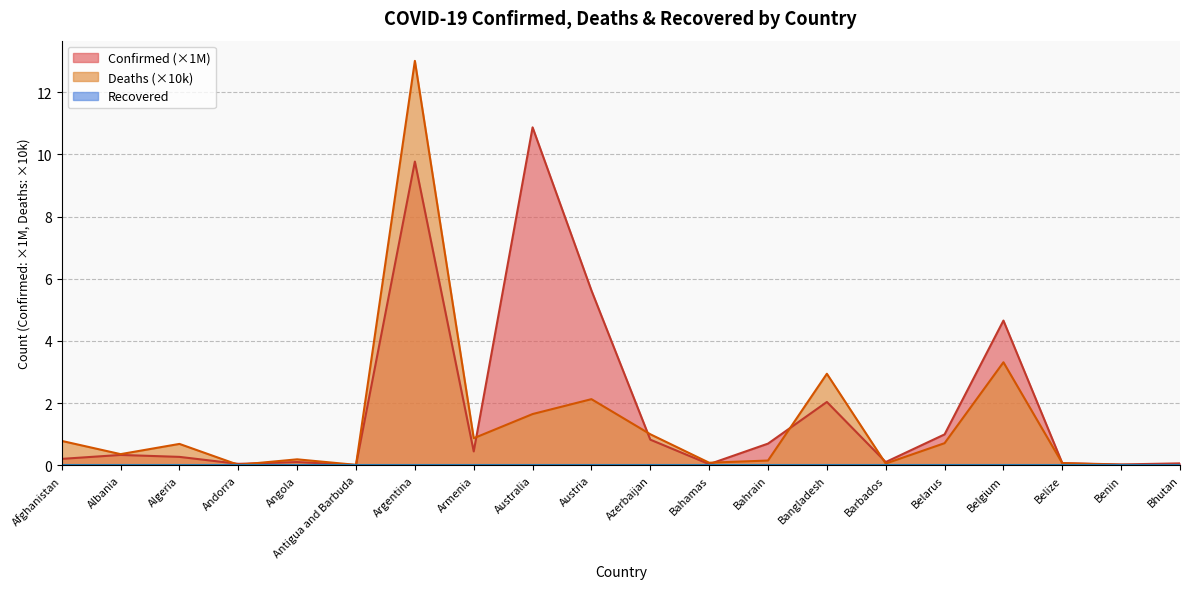

True or false: Deaths has a value of 0.3 at Afghanistan.

False